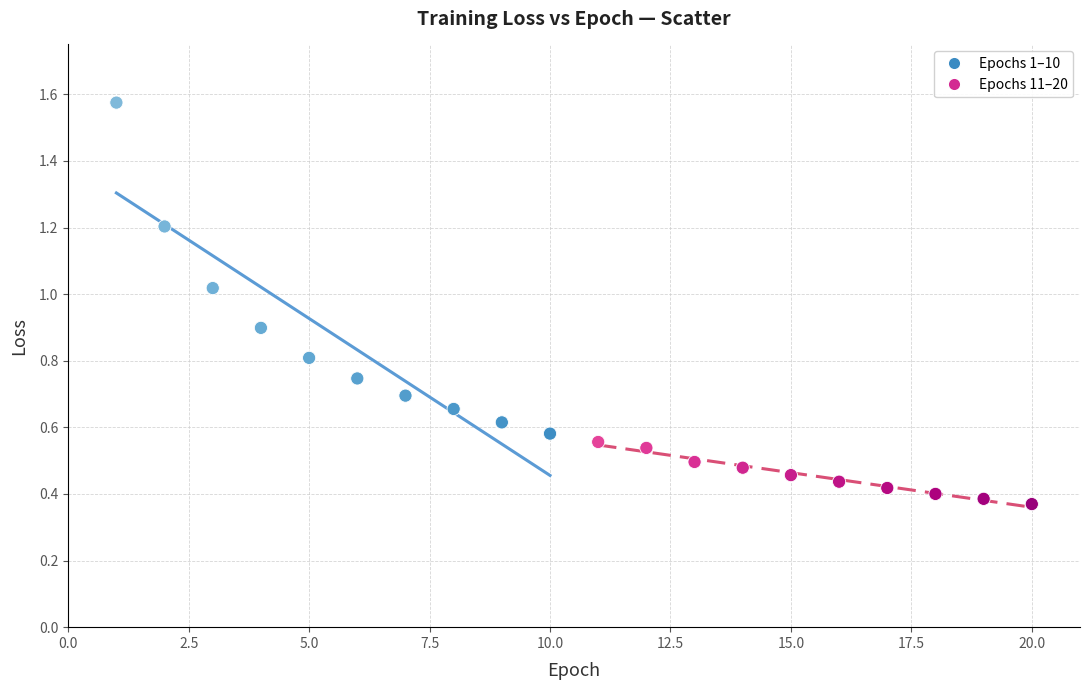

Which series has the widest spread of Y values?

Epochs 1–10